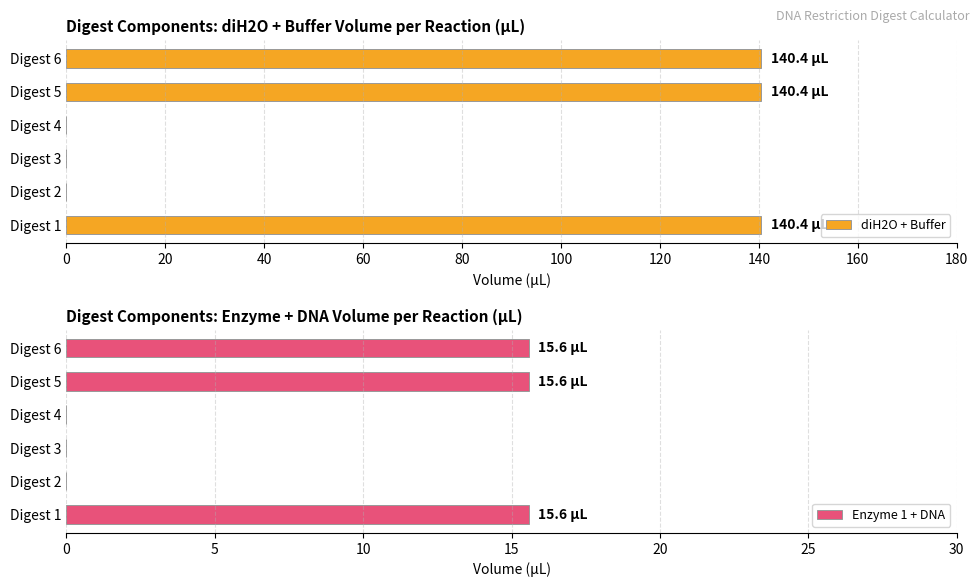

Reading right to left, extract all data points from this chart.

diH2O + Buffer: 140.4	140.4	0.0	0.0	0.0	140.4
Enzyme 1 + DNA: 15.6	15.6	0.0	0.0	0.0	15.6